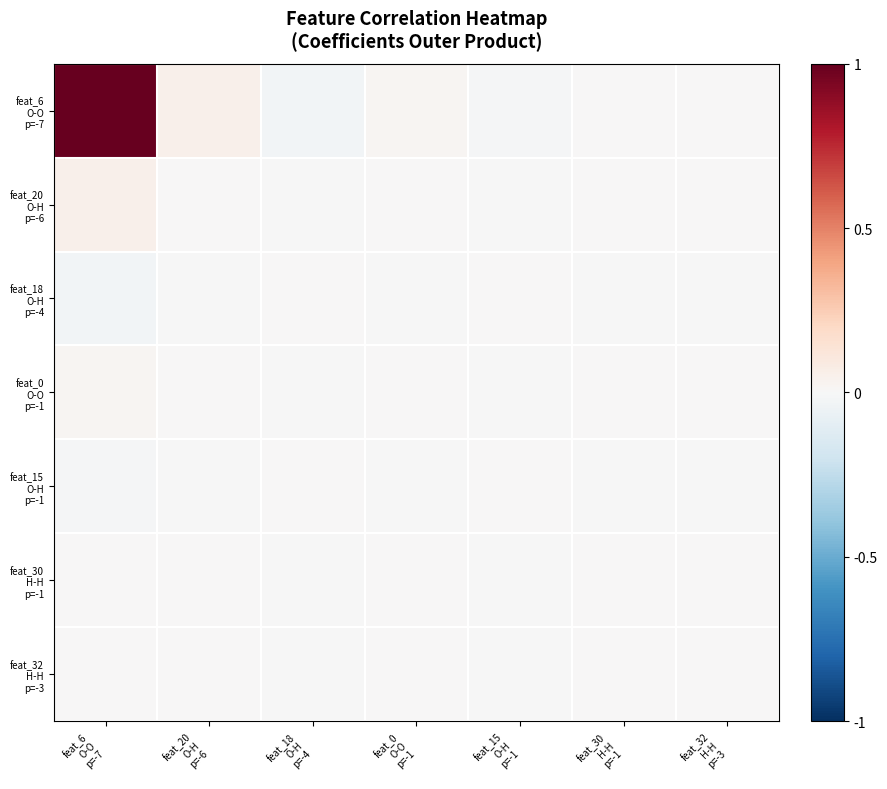

Which series has the largest total across all categories?

feat_6 O-O p=-7